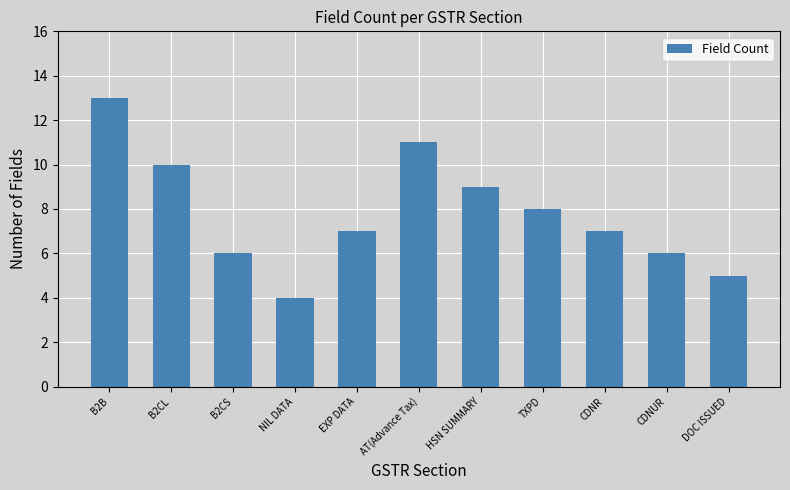

What is the difference between the second highest and minimum values?

7